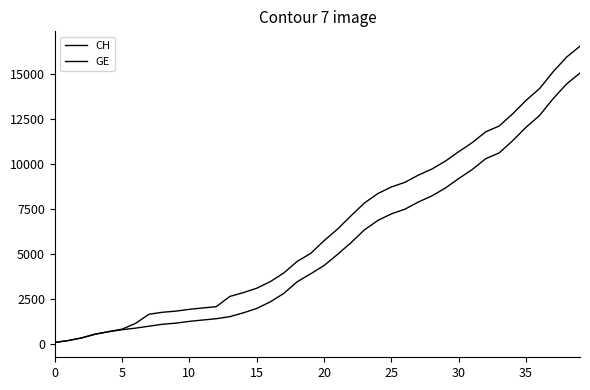

Where does the GE series first go above 4359?

21